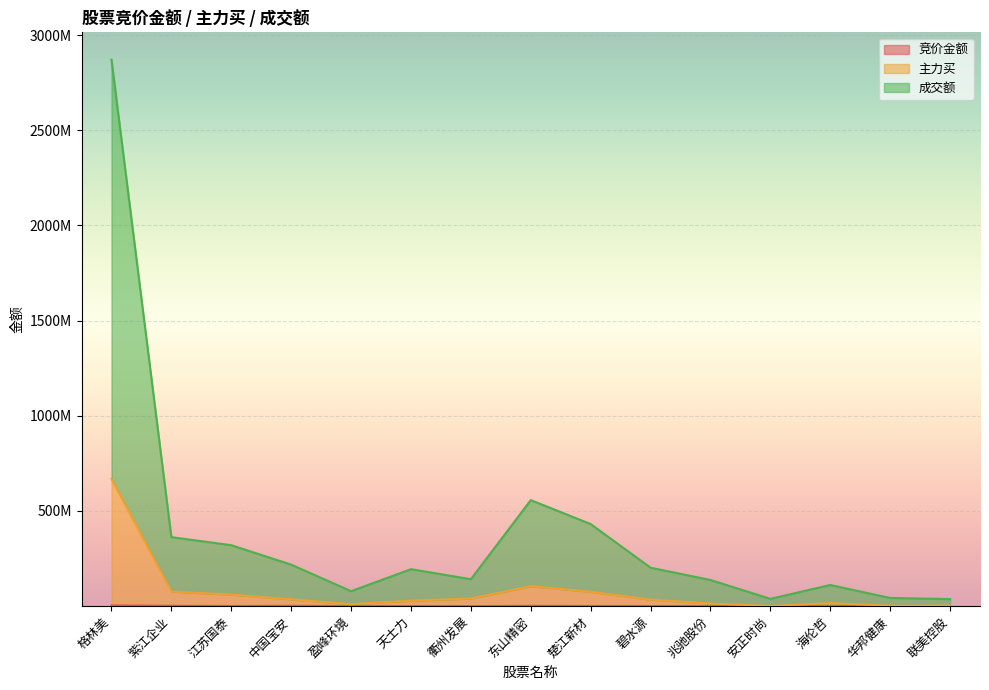

True or false: 成交额 has a value of 146319545 at 海伦哲.

False